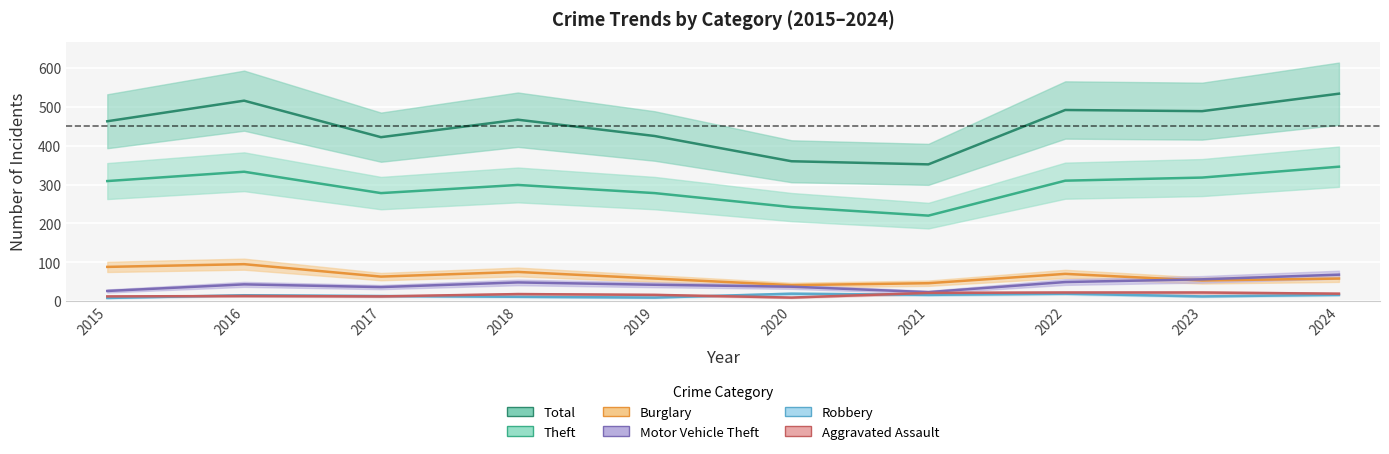

Reading left to right, extract all data points from this chart.

Theft: 309	333	278	299	278	242	220	310	318	346
Burglary: 88	95	63	75	58	41	46	70	53	58
Motor Vehicle Theft: 26	43	36	48	42	37	23	49	56	68
Robbery: 8	15	13	11	9	19	16	19	12	16
Aggravated Assault: 12	13	12	18	16	9	21	22	22	19
Total: 463	516	422	467	425	360	352	492	489	534